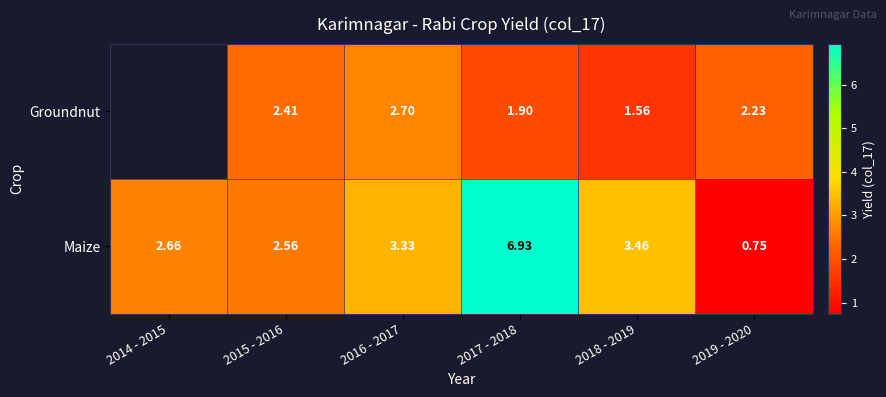

Rank the series at 2017 - 2018 from lowest to highest value.

Groundnut, Maize